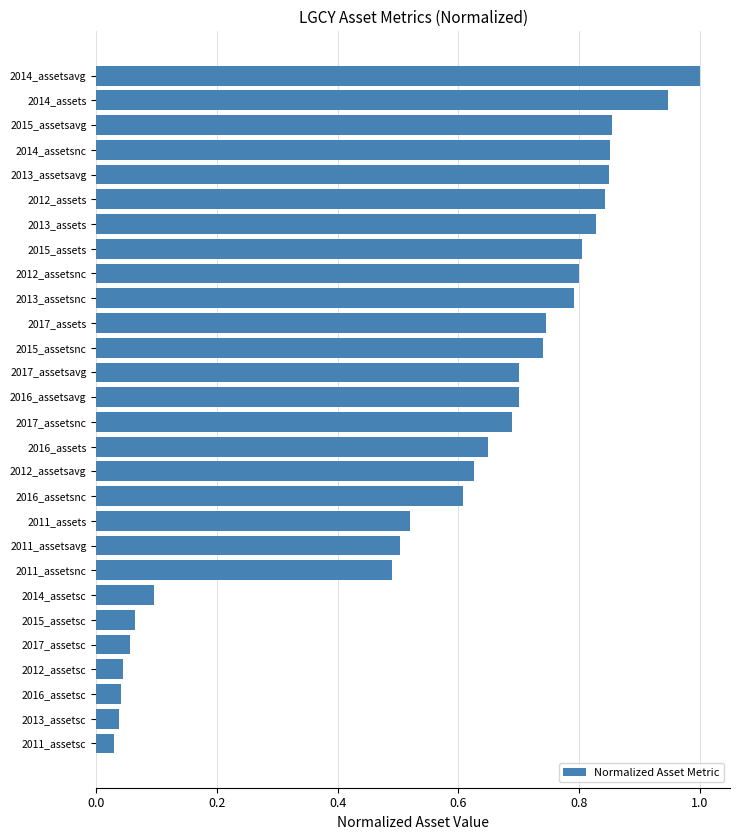

What is the difference between the maximum and second lowest values?

1.0